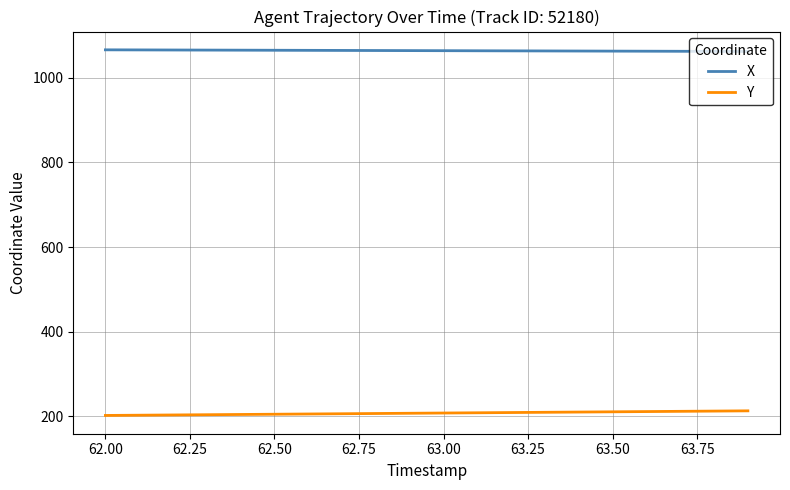

Rank the series by their average value, from lowest to highest.

Y, X